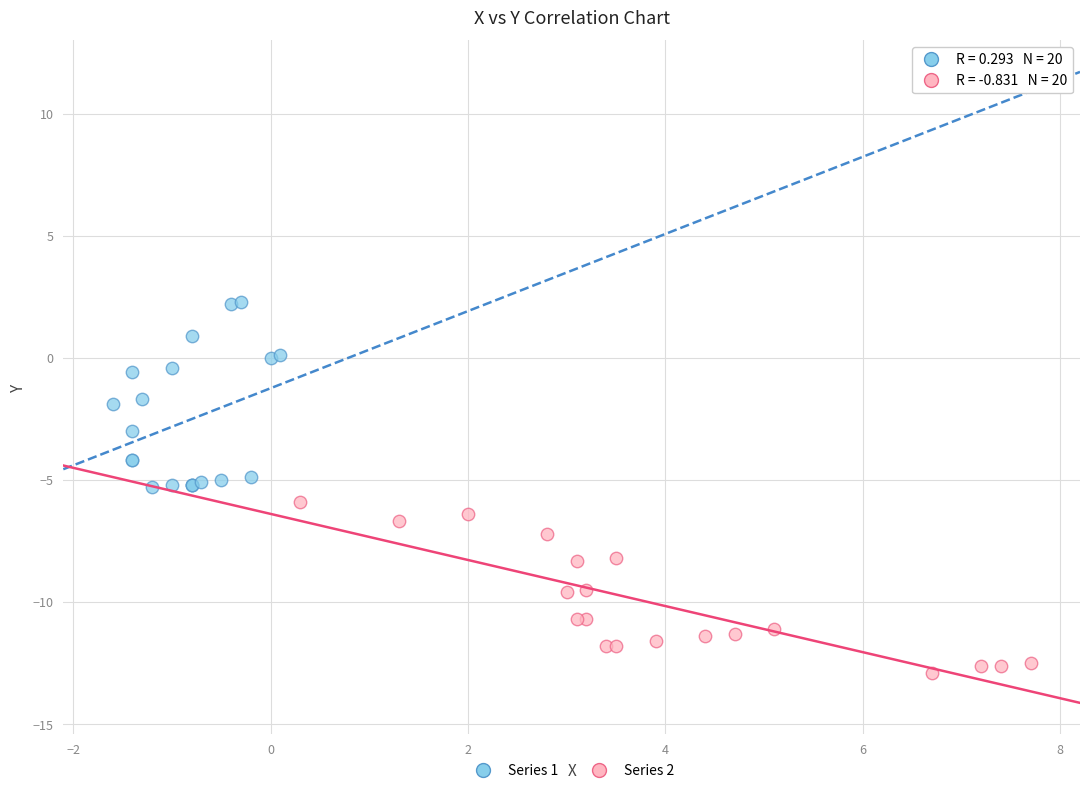

Which series reaches the maximum Y coordinate?

Series 1